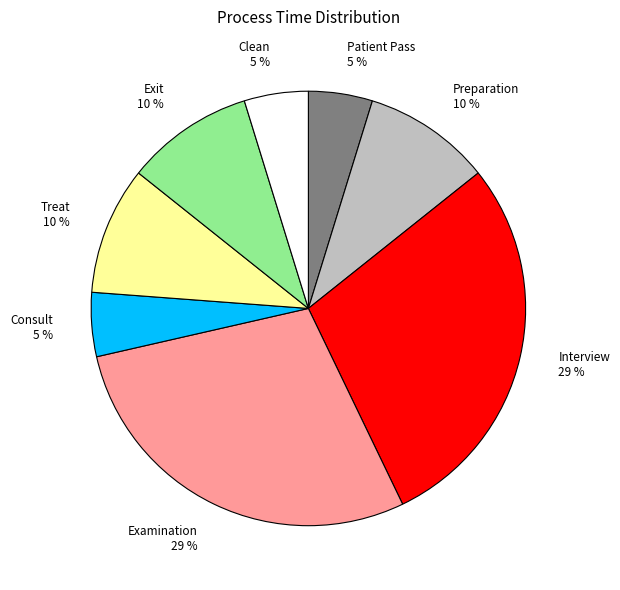

To the nearest percent, what is the average slice percentage?

12%